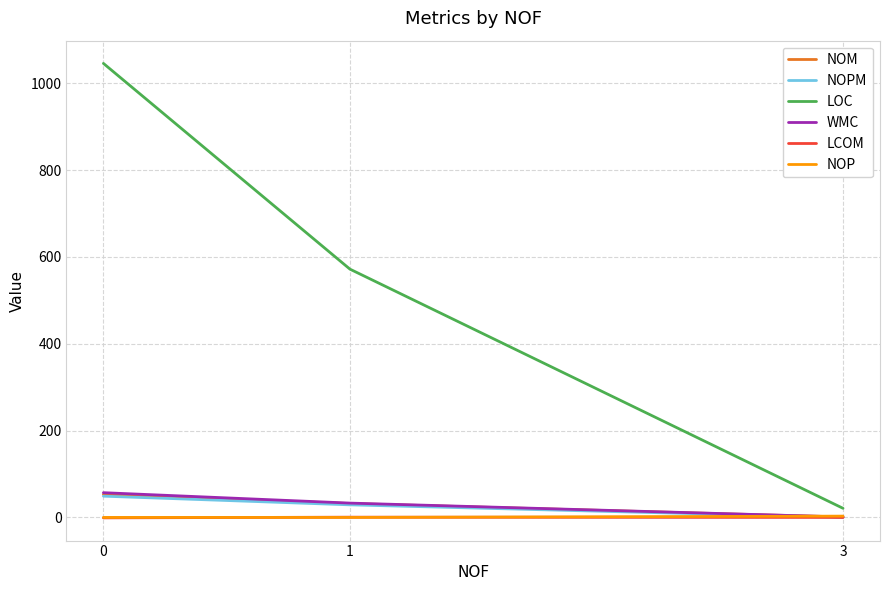

What is the sum of all WMC values?

91.0